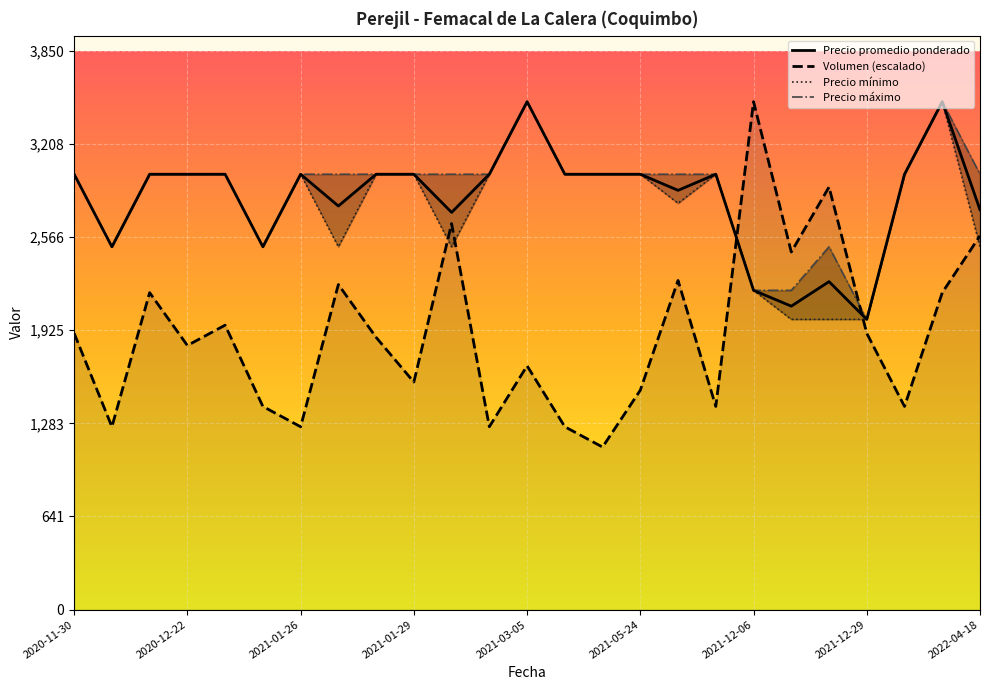

What are all the series names shown in the legend?

Precio promedio ponderado, Volumen (escalado), Precio mínimo, Precio máximo